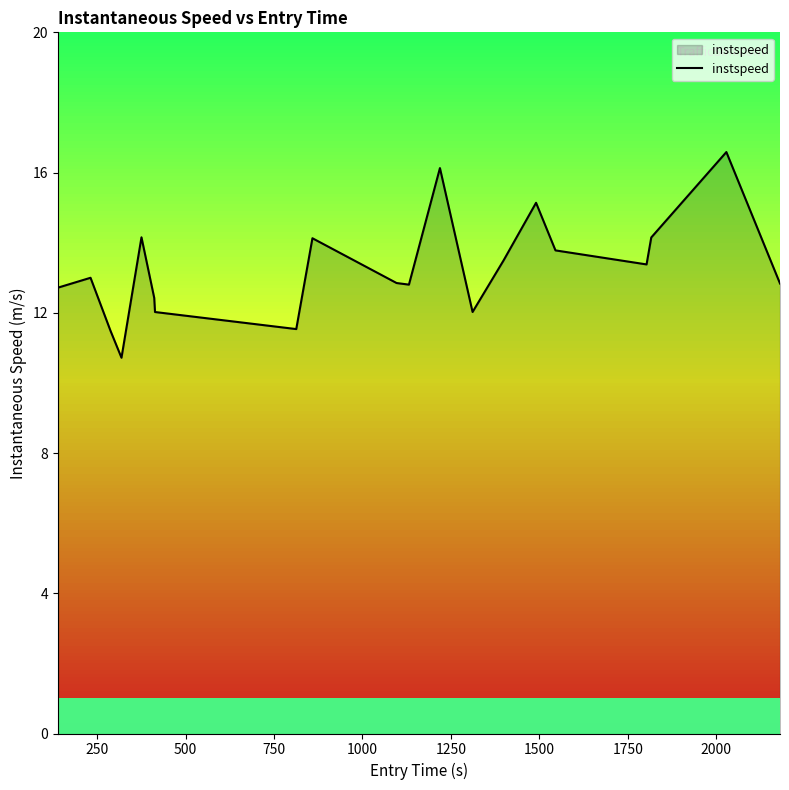

Does the chart have visible grid lines?

No